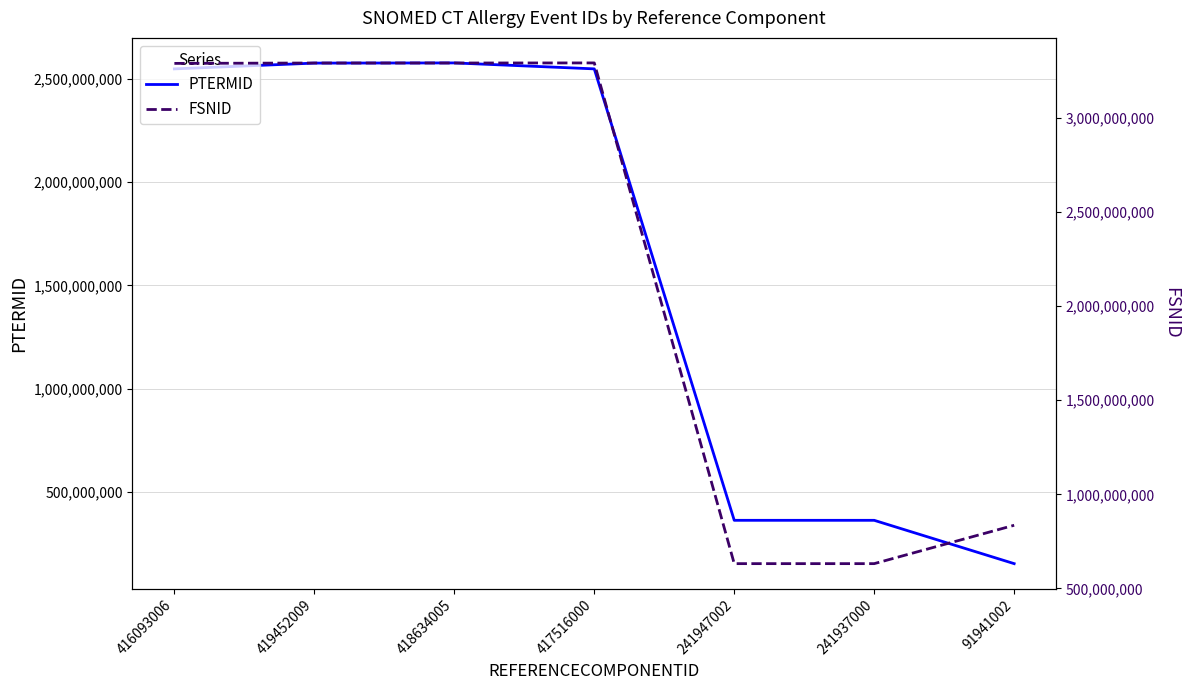

Does the chart display data point markers on the line(s)?

No